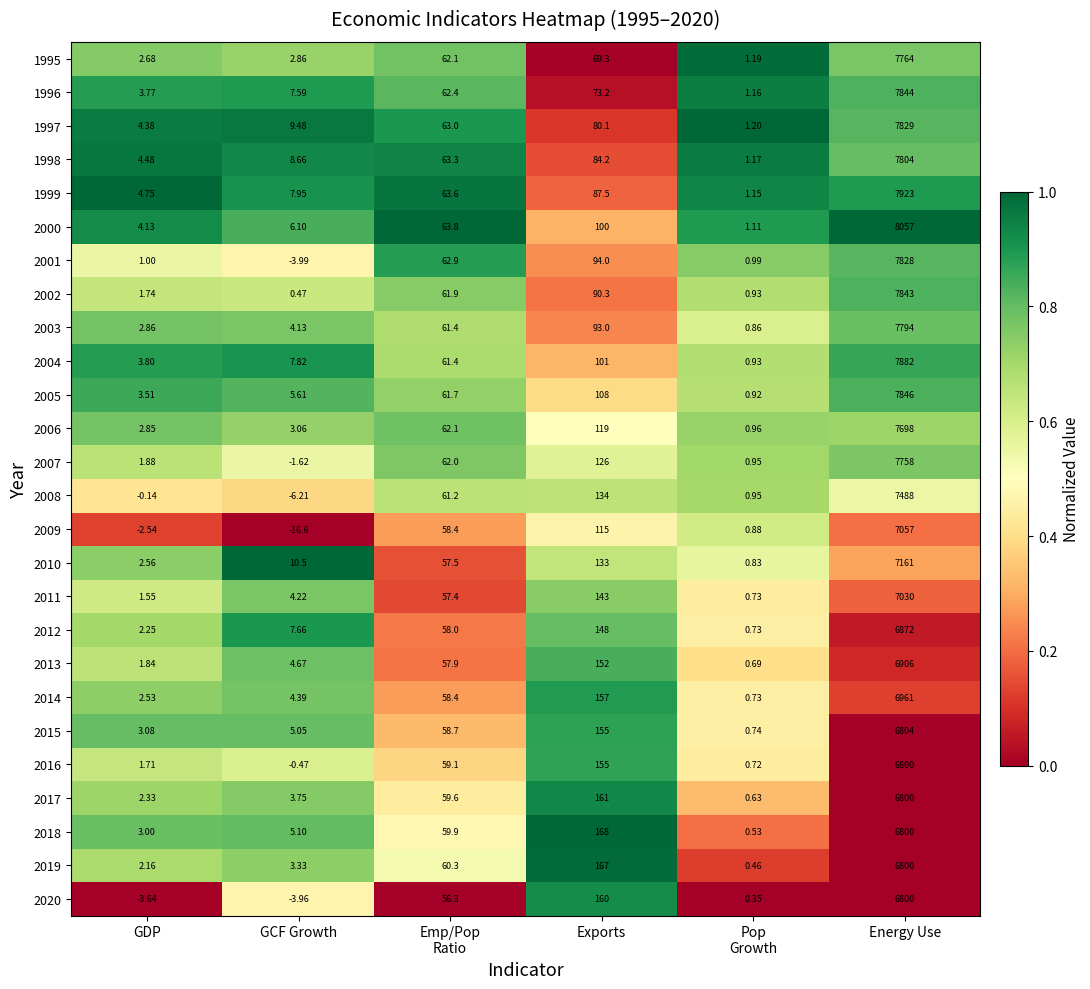

At which category does the chart reach its minimum across all series?

GCF Growth